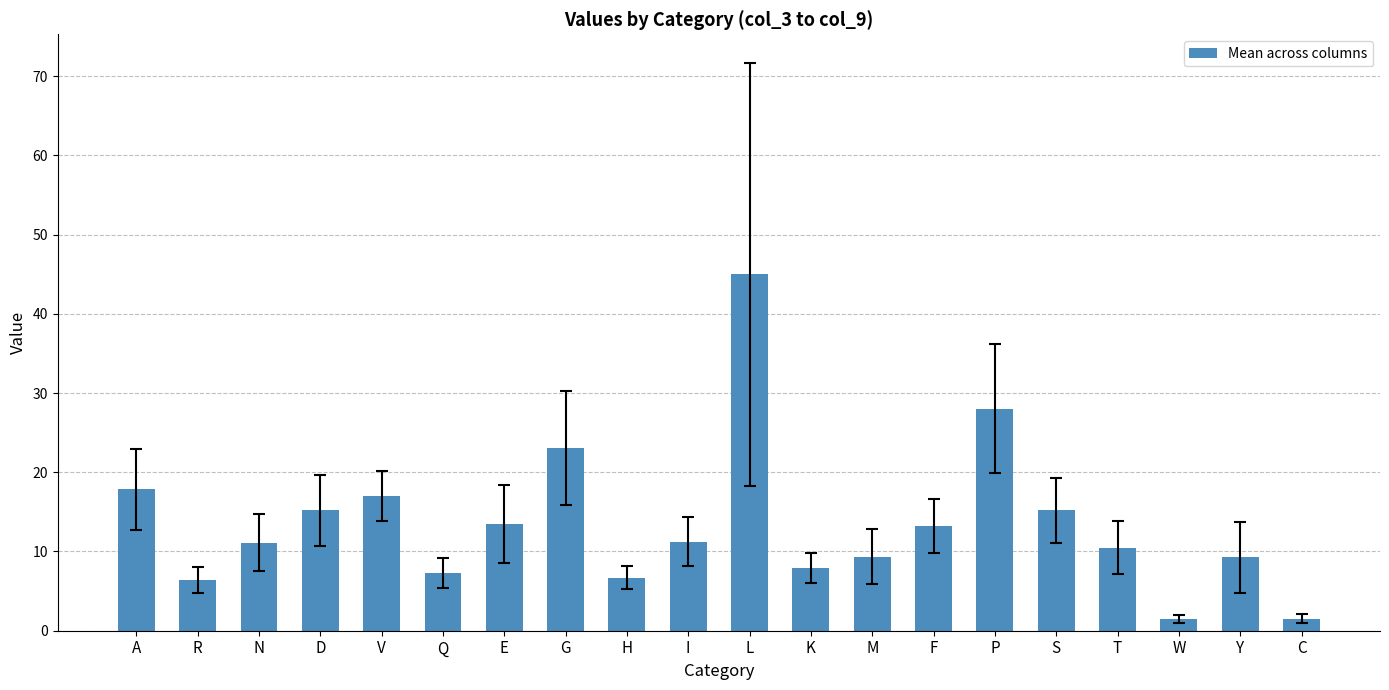

Between W and D, which is larger?

D